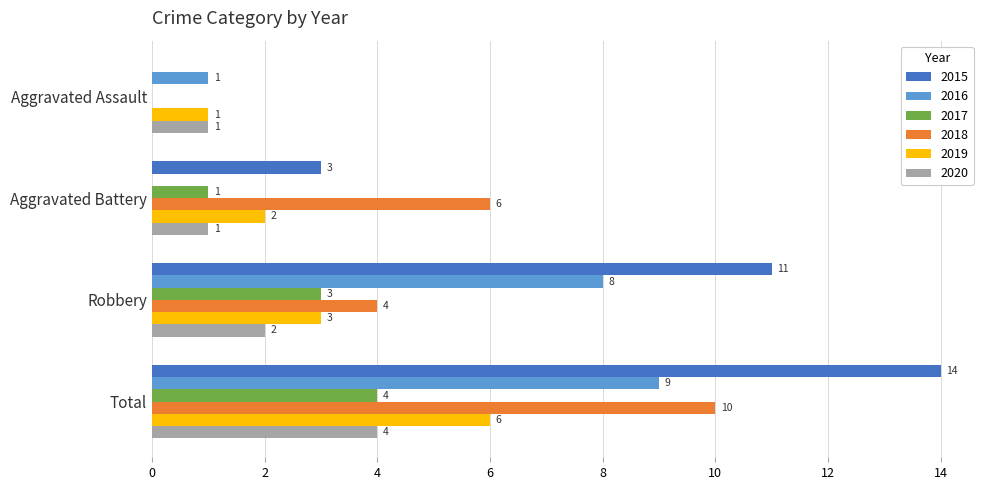

Between Aggravated Assault and Aggravated Battery, which series saw the biggest shift?

2018